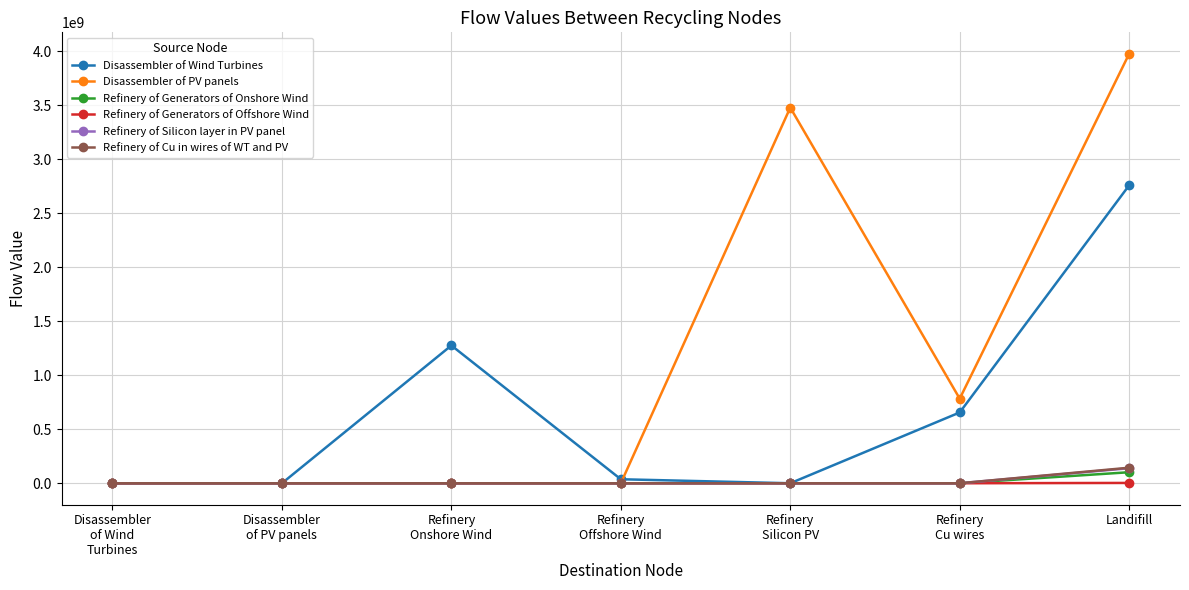

How many categories are shown in the chart?

7